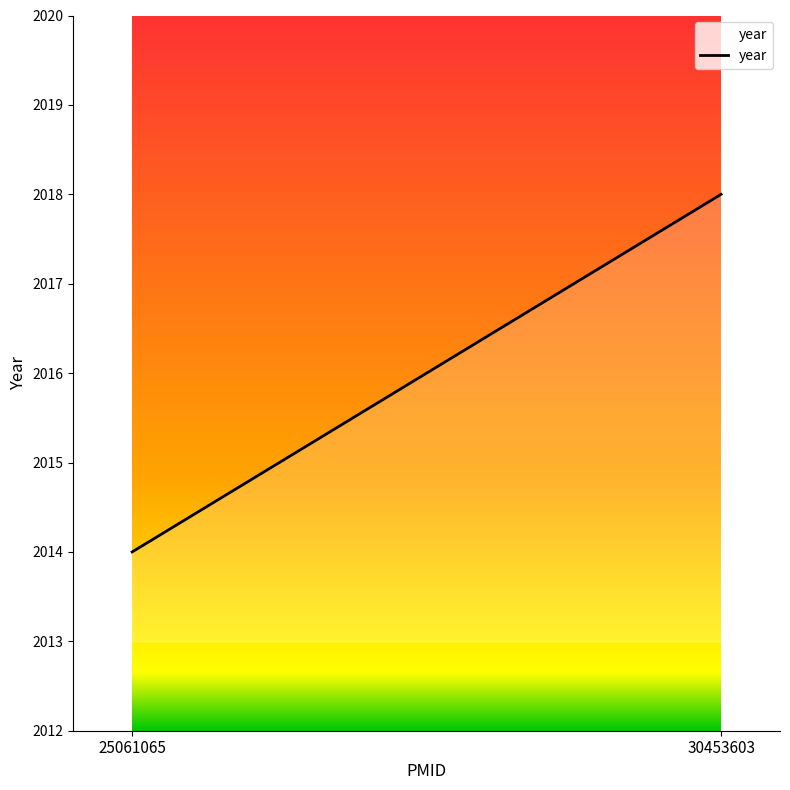

Reading right to left, transcribe all the data shown in this chart.

2018	2014